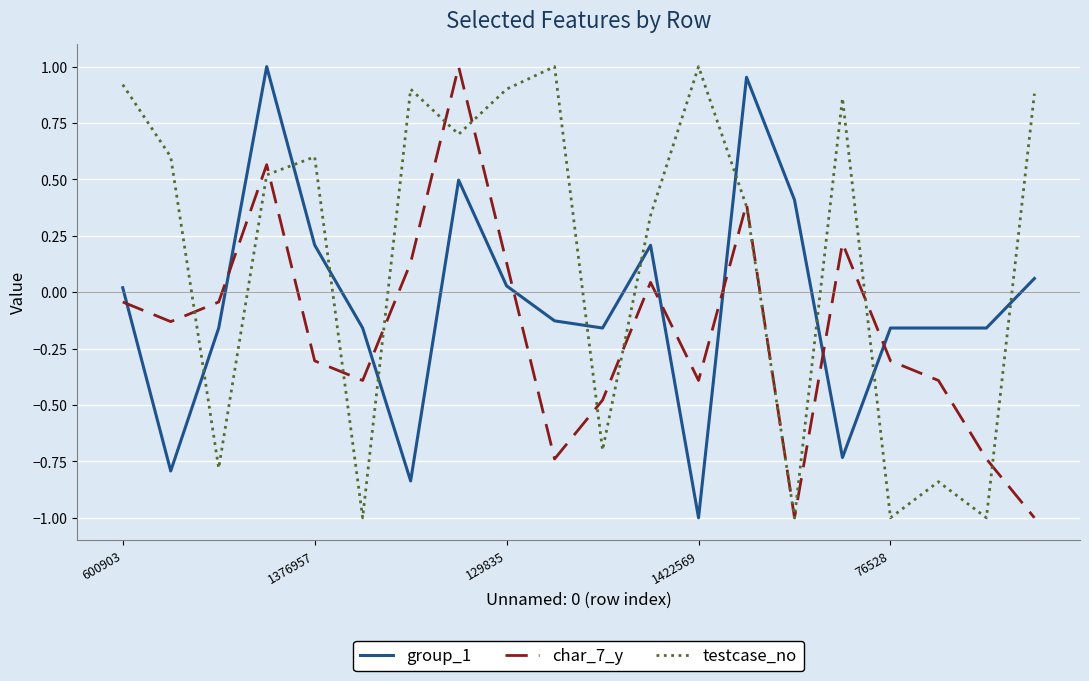

Which series has the largest total across all categories?

testcase_no